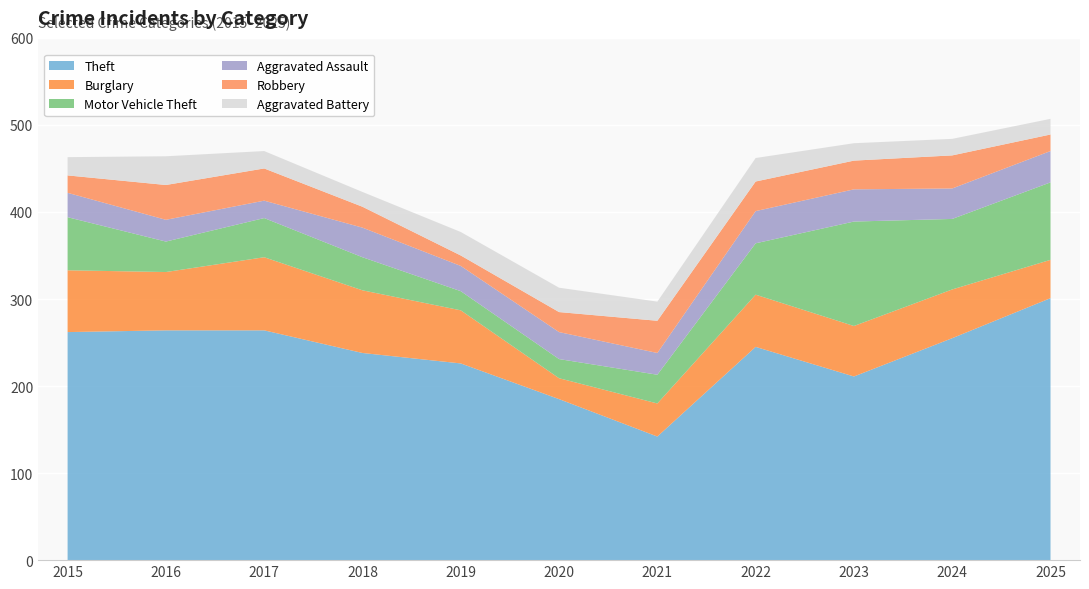

Reading left to right, list all the values displayed in this chart.

Theft: 2015=262	2016=264	2017=264	2018=238	2019=226	2020=185	2021=142	2022=245	2023=211	2024=255	2025=301
Burglary: 2015=71	2016=67	2017=84	2018=72	2019=61	2020=24	2021=38	2022=60	2023=58	2024=56	2025=44
Motor Vehicle Theft: 2015=61	2016=35	2017=45	2018=38	2019=22	2020=22	2021=33	2022=59	2023=120	2024=81	2025=89
Aggravated Assault: 2015=28	2016=25	2017=20	2018=34	2019=29	2020=31	2021=25	2022=37	2023=37	2024=35	2025=36
Robbery: 2015=20	2016=40	2017=37	2018=24	2019=12	2020=23	2021=37	2022=34	2023=33	2024=38	2025=19
Aggravated Battery: 2015=21	2016=33	2017=20	2018=17	2019=27	2020=28	2021=22	2022=27	2023=20	2024=19	2025=18